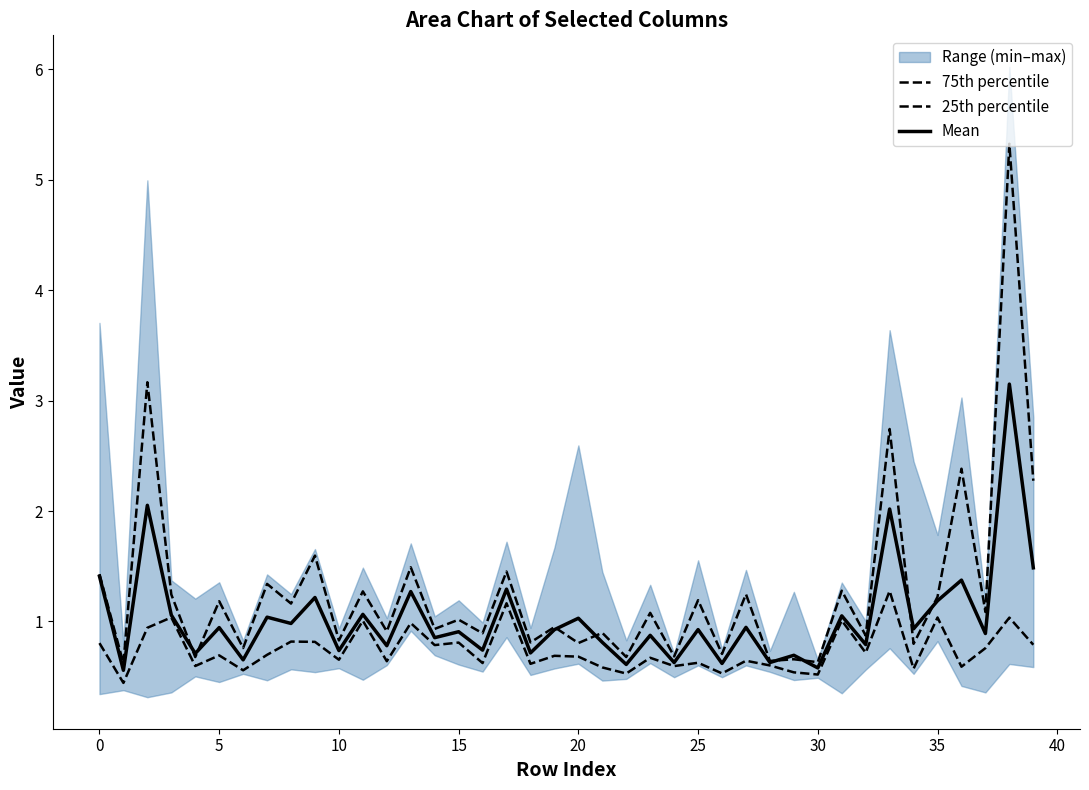

True or false: Mean has more than 1 points higher than both neighbors.

True